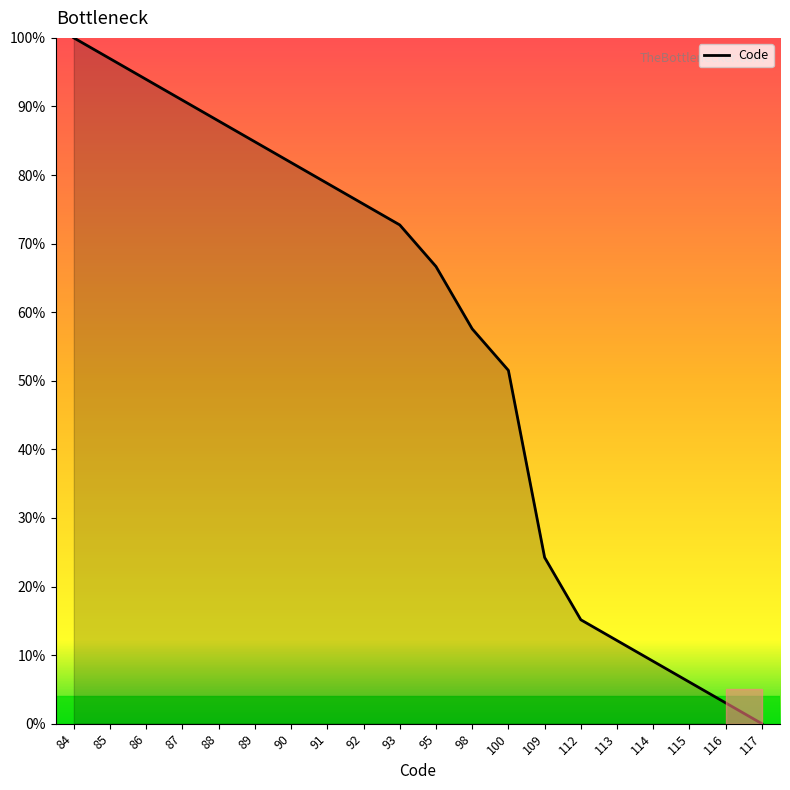

What is the average value?

55.5